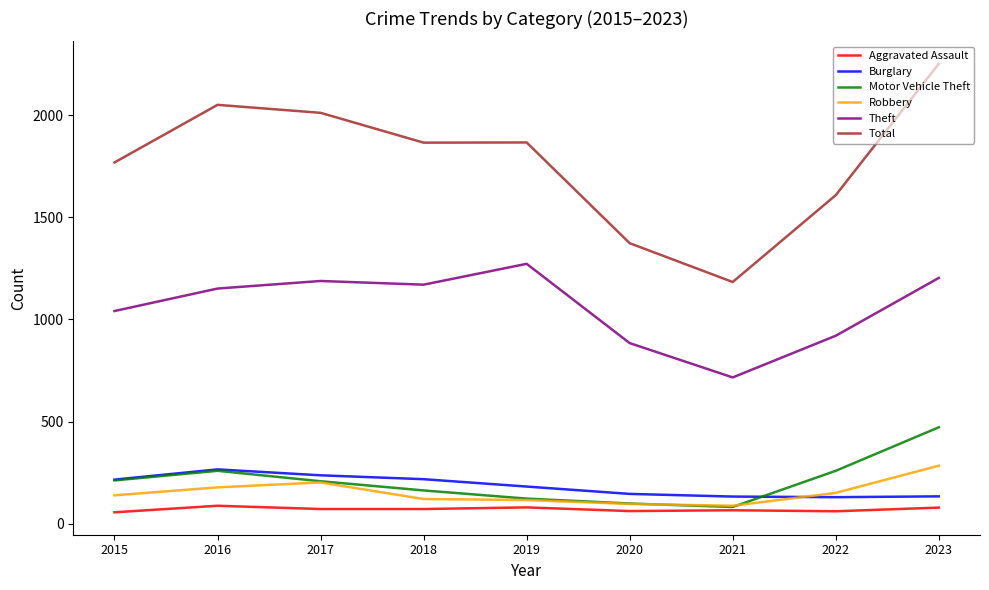

What is the spread (max minus min) of values at 2019?

1786